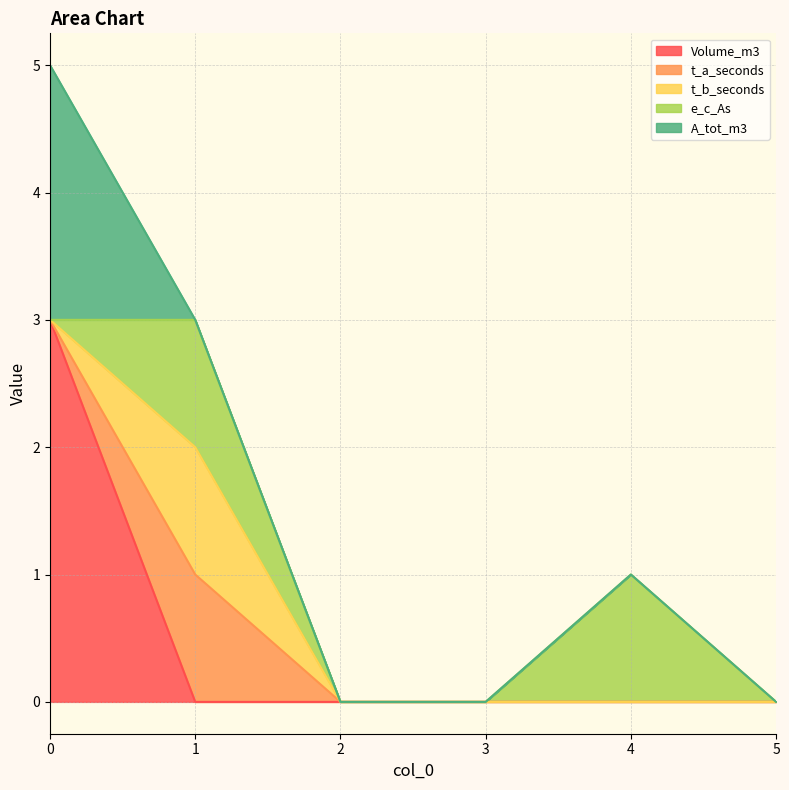

Rank the series at 0 from highest to lowest value.

Volume_m3, A_tot_m3, t_a_seconds, t_b_seconds, e_c_As